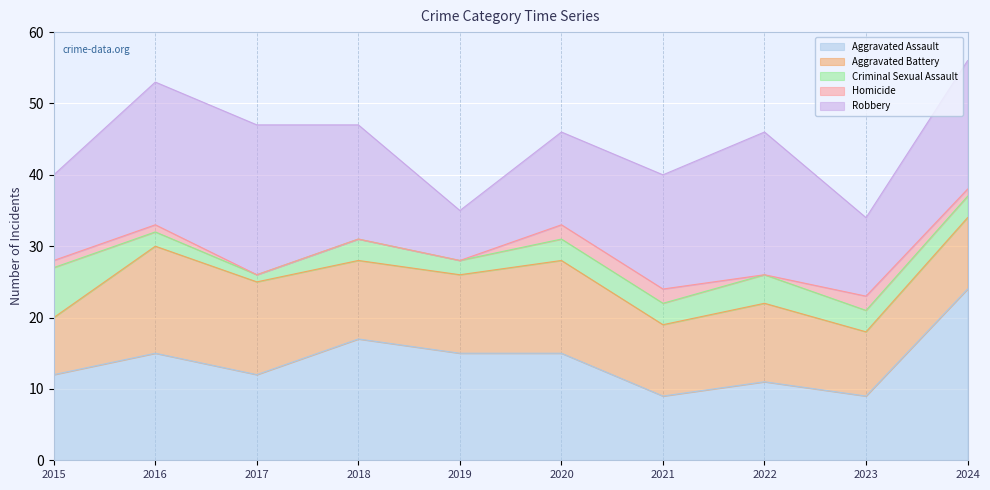

Which category has the lowest value in the Aggravated Battery series?

2015